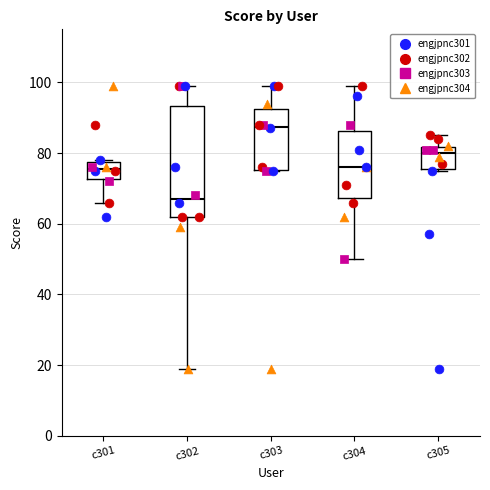

Which box's median line is the lowest?

c302